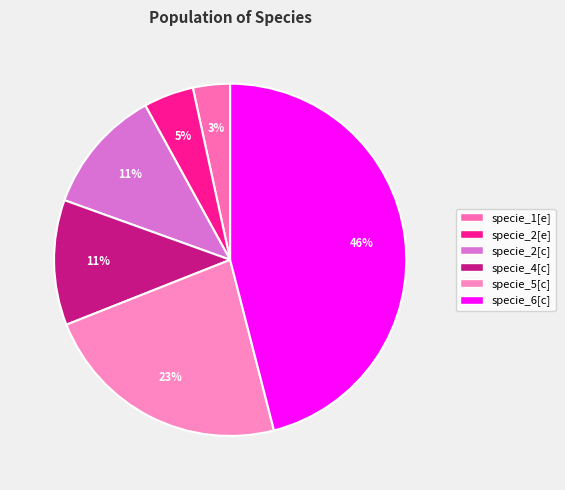

What is the smallest slice in the pie chart?

specie_1[e]